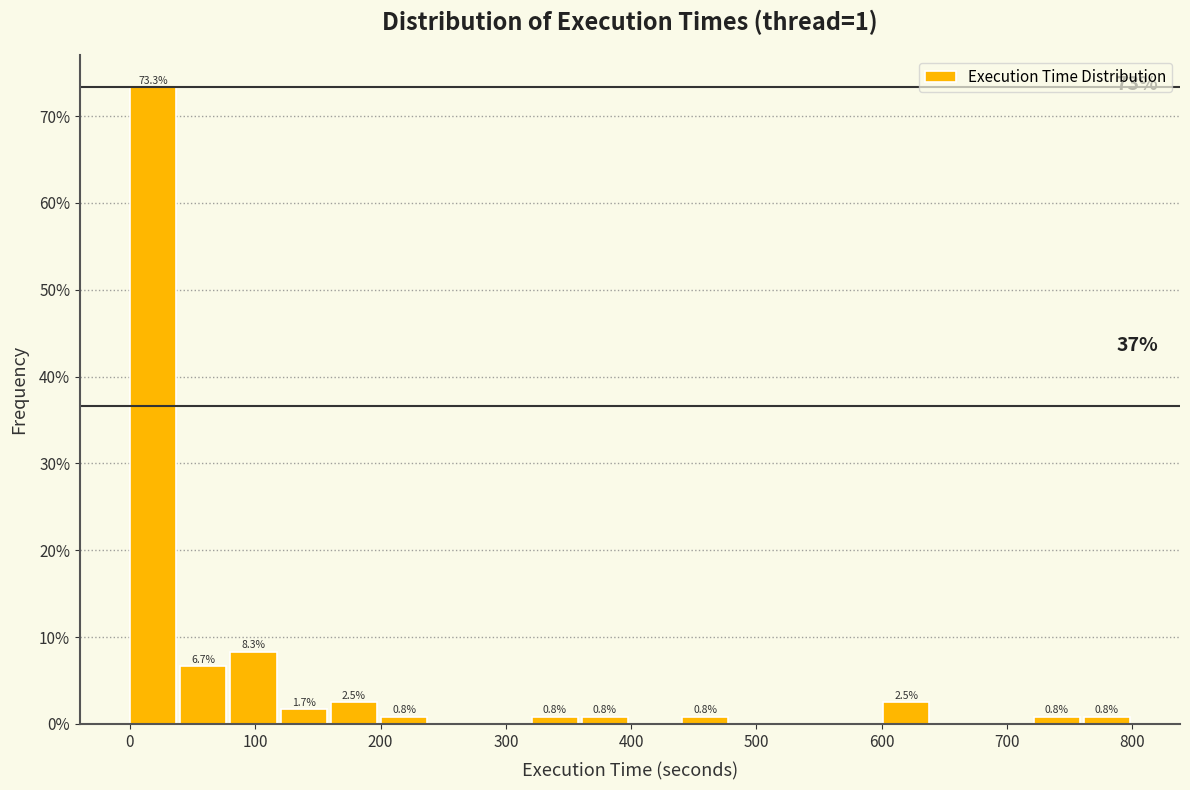

Over which range of the x-axis is the bar tallest?

0 to 40